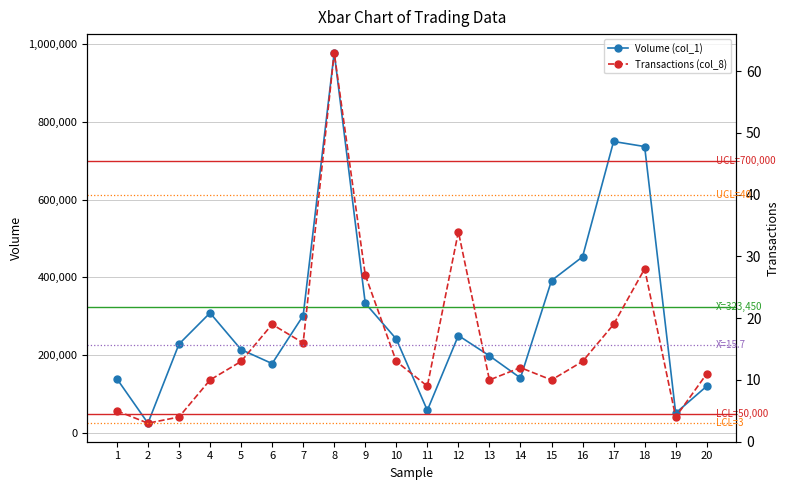

What is the value of the Transactions (col_8) point at the 11th from the left?

9